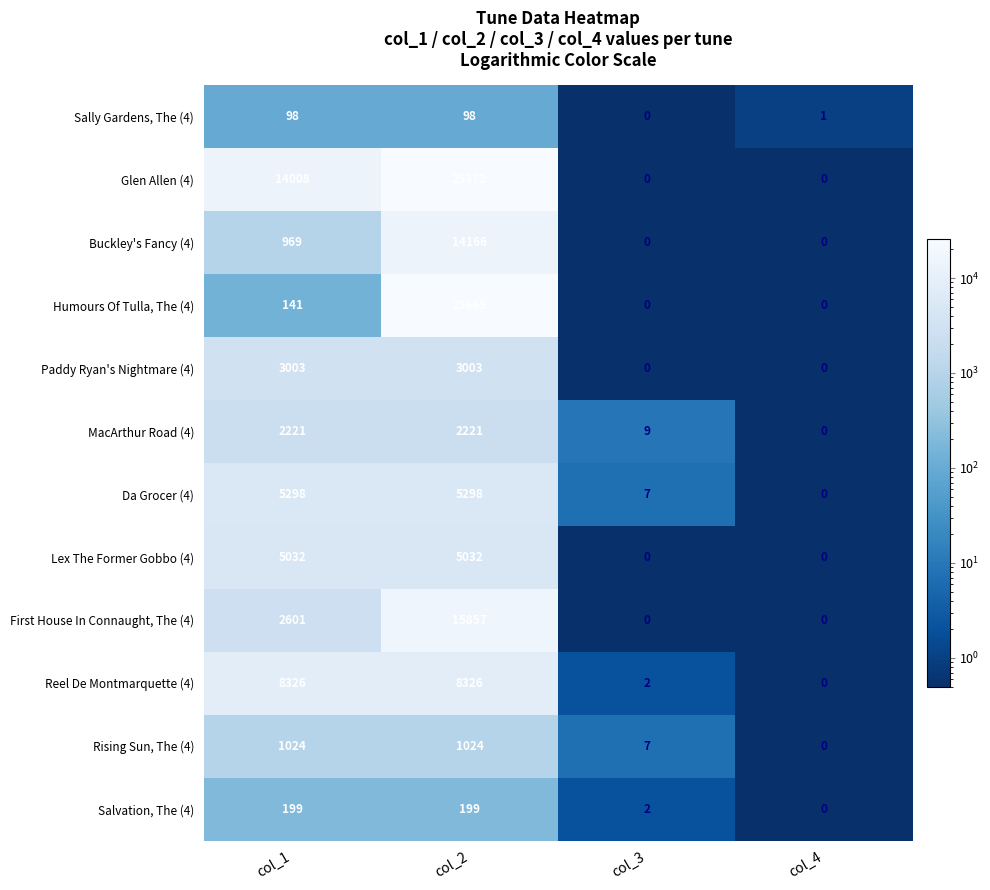

At how many categories does at least one series exceed 11511?

2